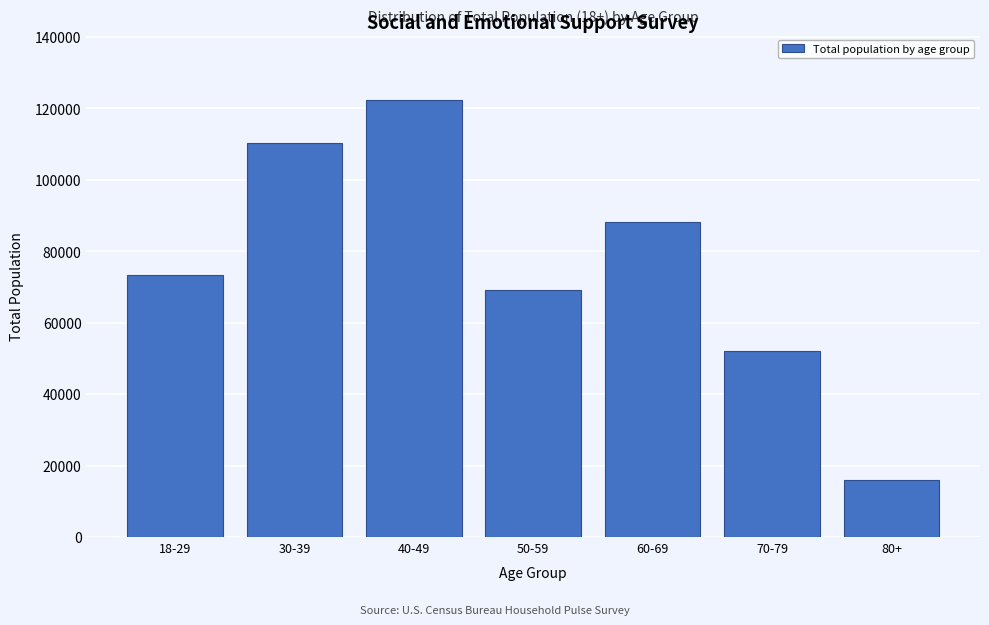

Reading right to left, transcribe all the data shown in this chart.

15999	52024	88111	69274	122468	110240	73351